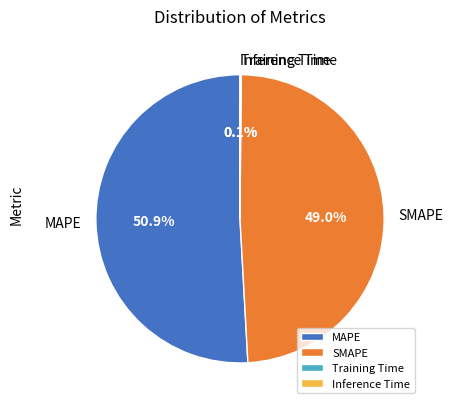

Which slice is the largest?

MAPE